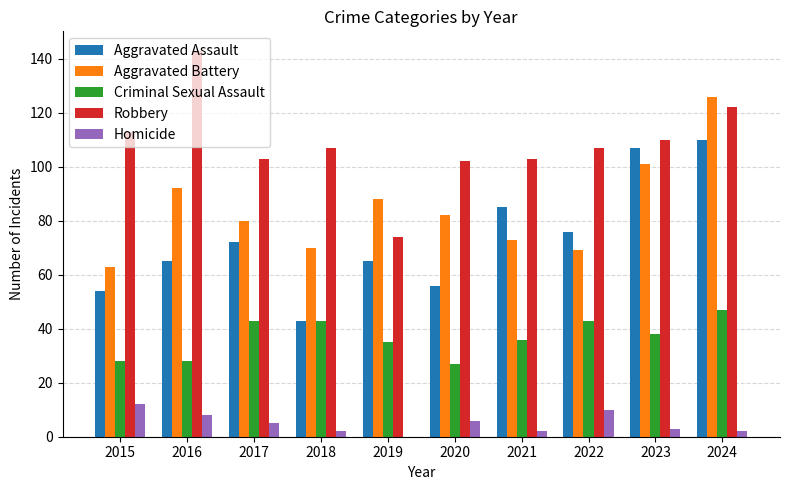

Which series has the widest spread of values?

Robbery